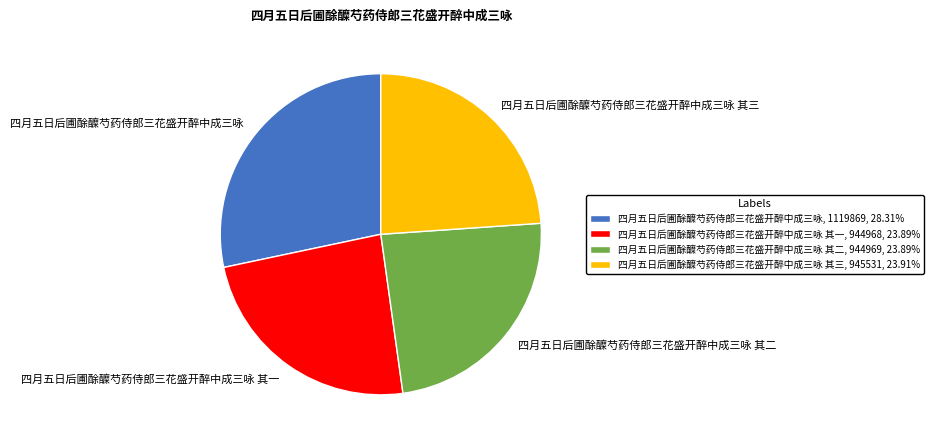

Combined, do 四月五日后圃酴醾芍药侍郎三花盛开醉中成三咏 and 四月五日后圃酴醾芍药侍郎三花盛开醉中成三咏 其一 account for over 50%?

Yes